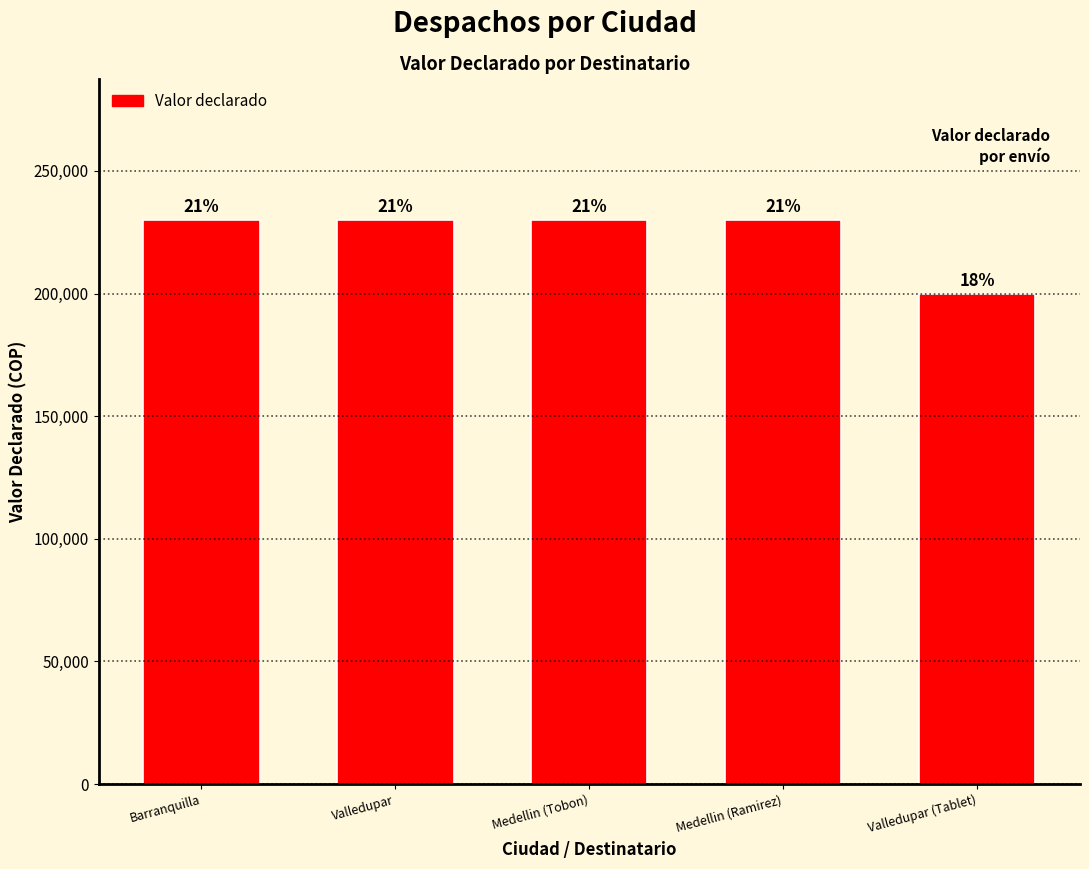

What is the minimum value shown in the chart?

200000